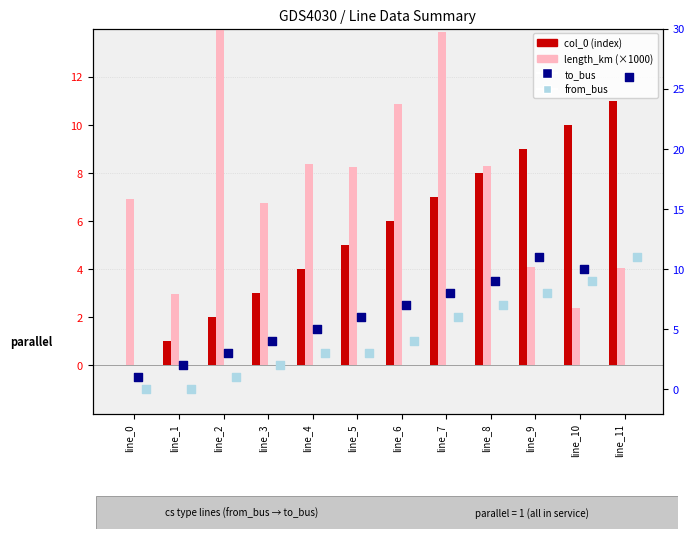

What is the total value across all series at line_2?

75.2